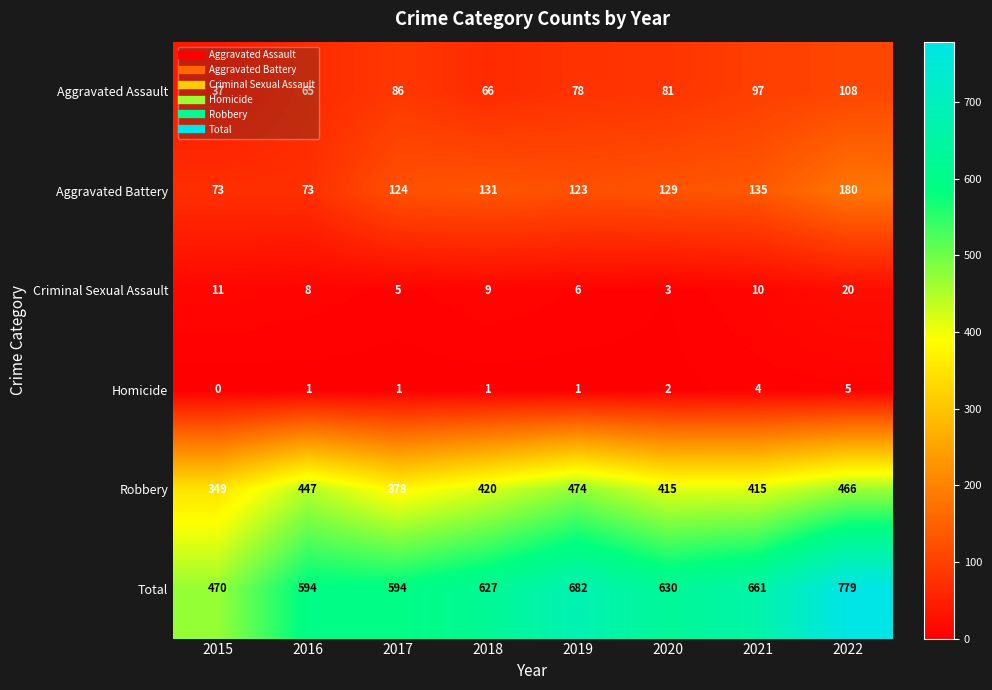

The Robbery series shows 612 at 2022. True or false?

False